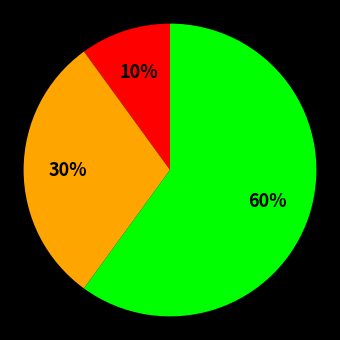

To the nearest percent, what is the average slice percentage?

33%